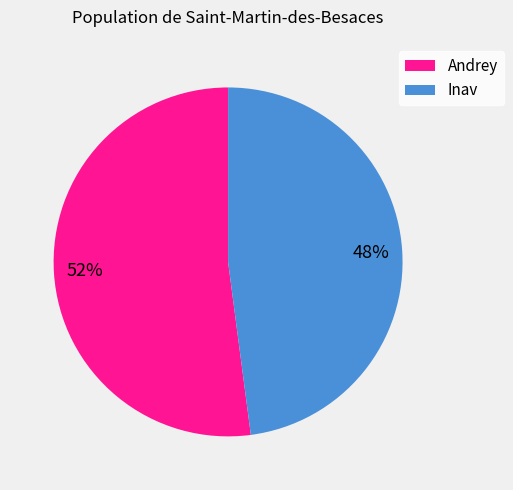

Do Inav and Andrey together represent more than half of the pie?

Yes